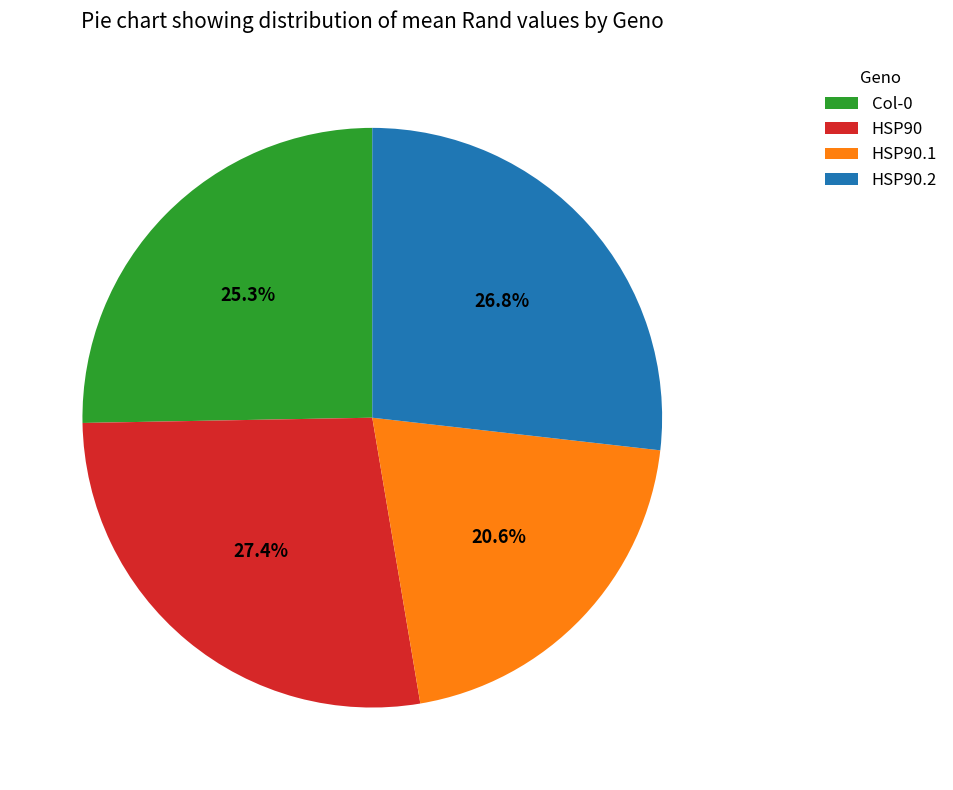

What is the smallest slice in the pie chart?

HSP90.1